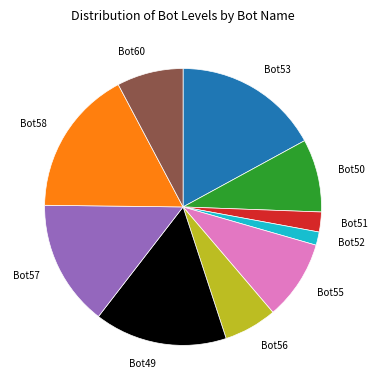

Combined, do Bot51 and Bot58 account for over 50%?

No